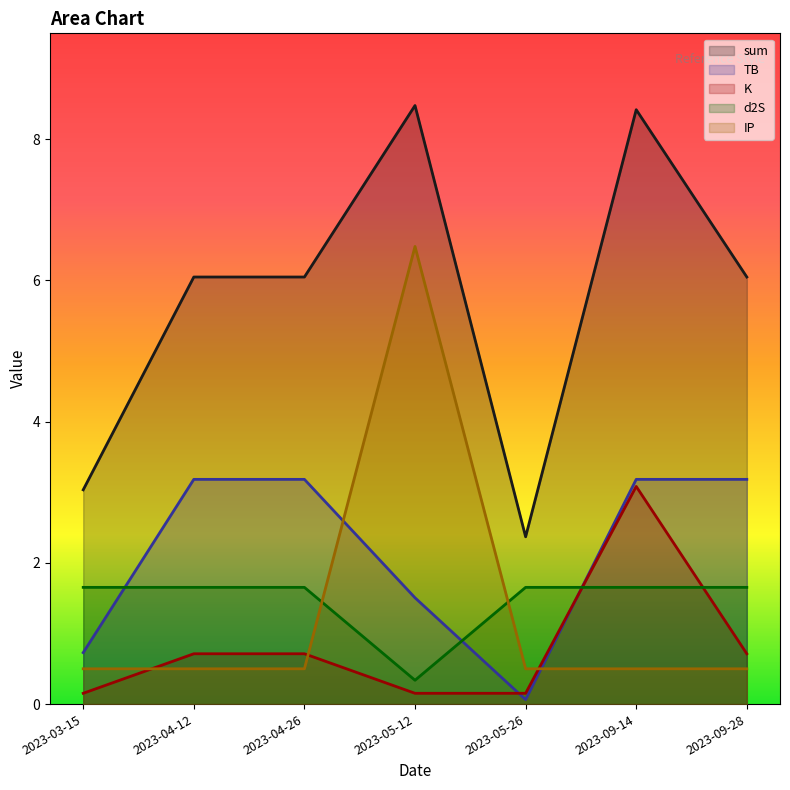

Which series has the largest total across all categories?

sum